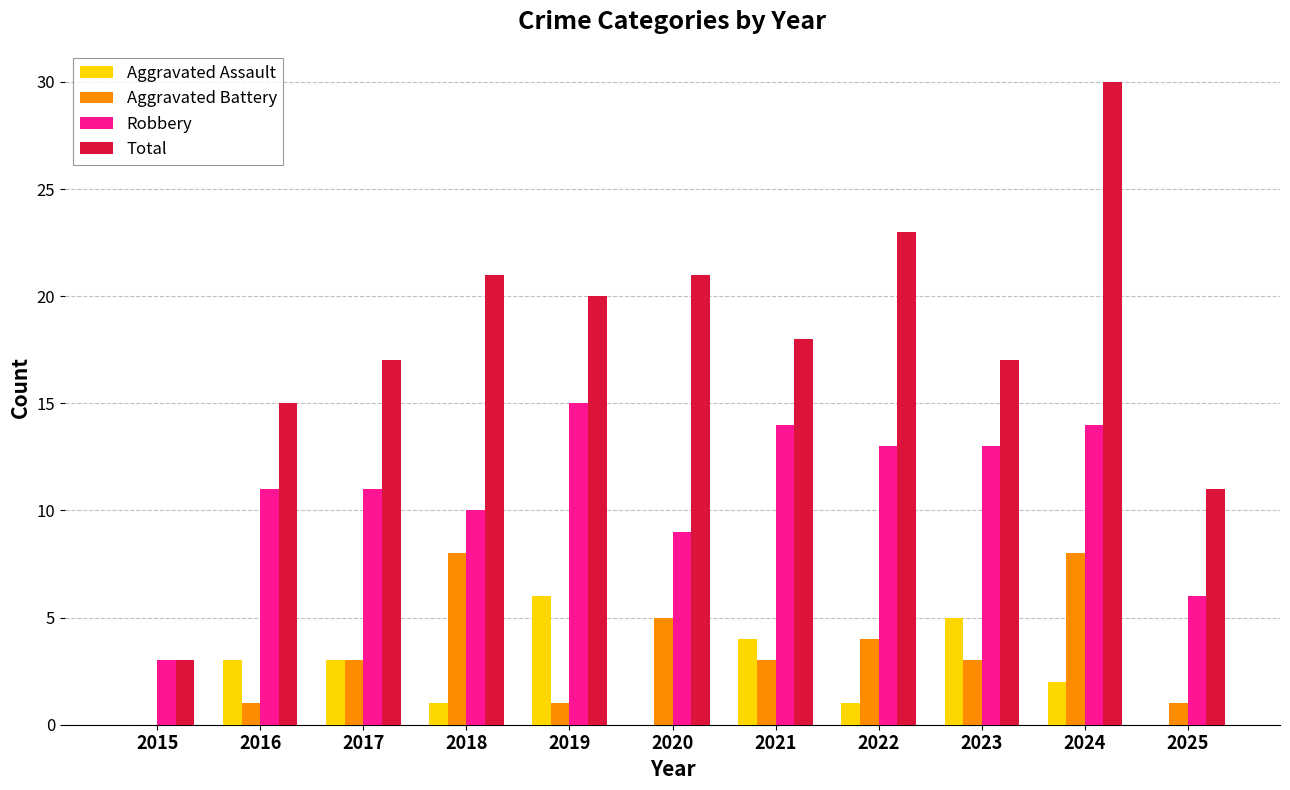

What is the sum of all Aggravated Assault values?

25